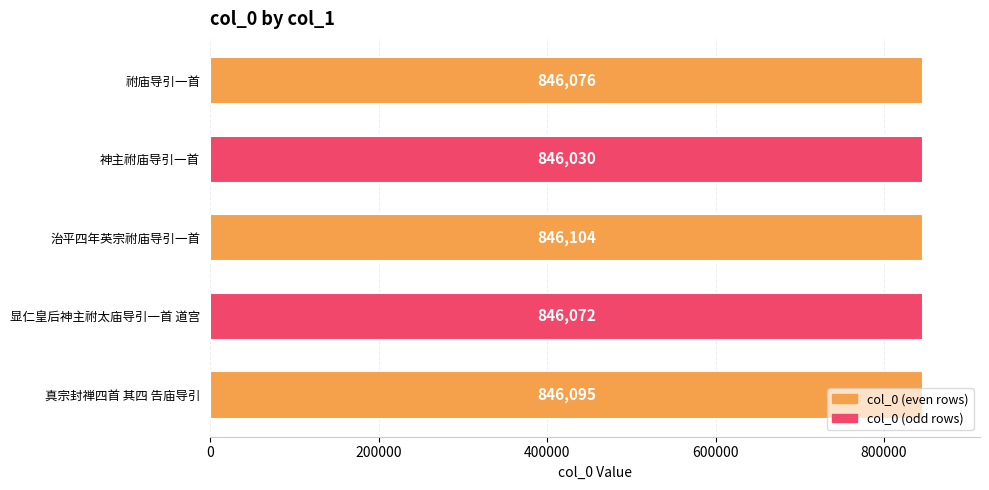

What position from the top is 真宗封禅四首 其四 告庙导引?

5